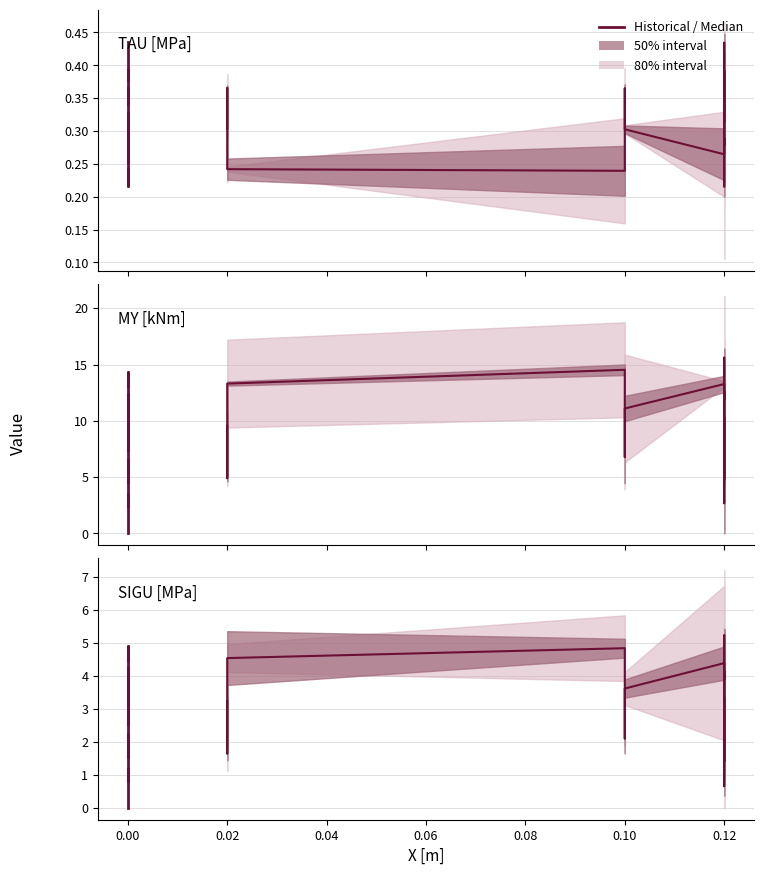

After their last crossing, which series has the higher values: Forecast median or Historical?

Historical